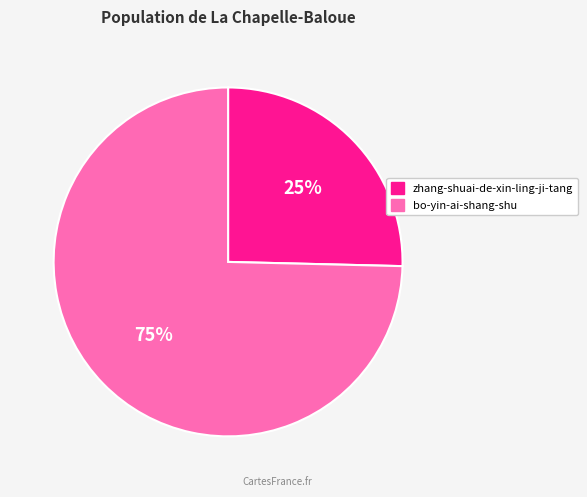

Rank the categories by value from lowest to highest.

zhang-shuai-de-xin-ling-ji-tang, bo-yin-ai-shang-shu